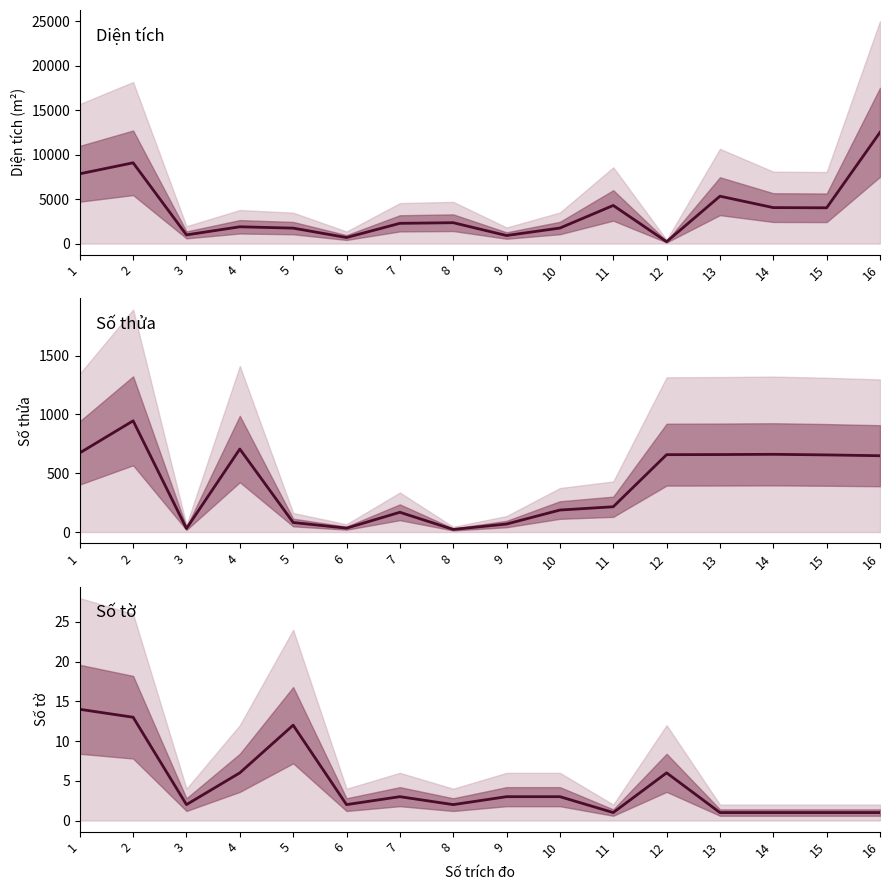

Rank the series at 4 from lowest to highest value.

Số tờ, Số thửa, Diện tích